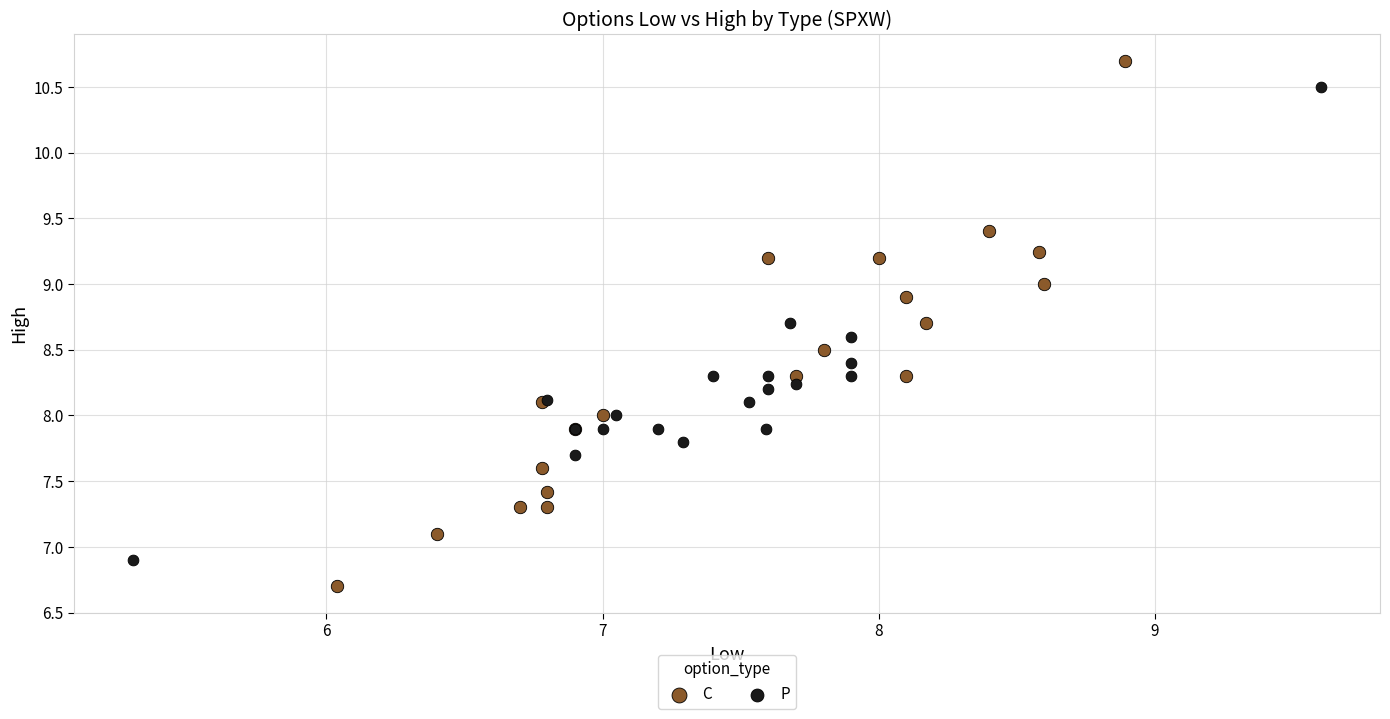

What are all the series names shown in the legend?

C, P